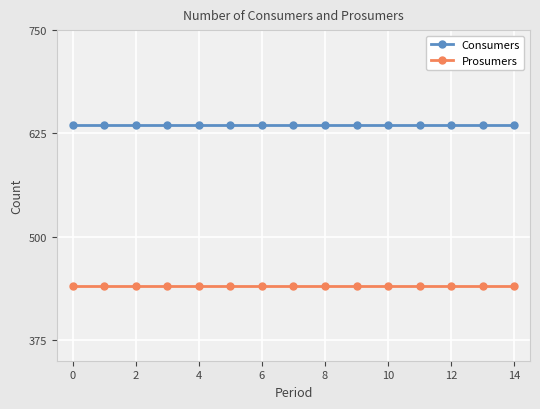

How many lines are shown in the chart?

2